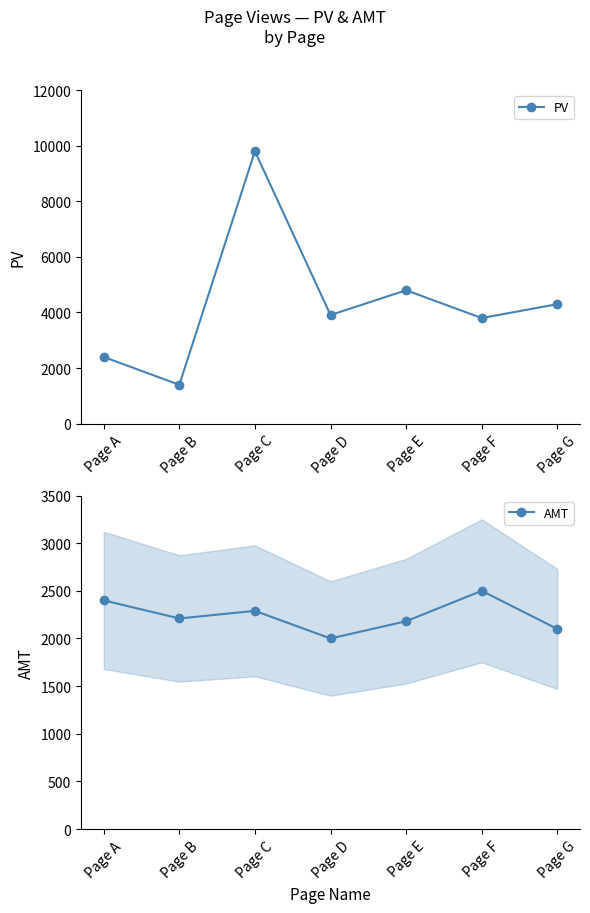

What is the sum of the AMT values at Page A and Page B?

4610